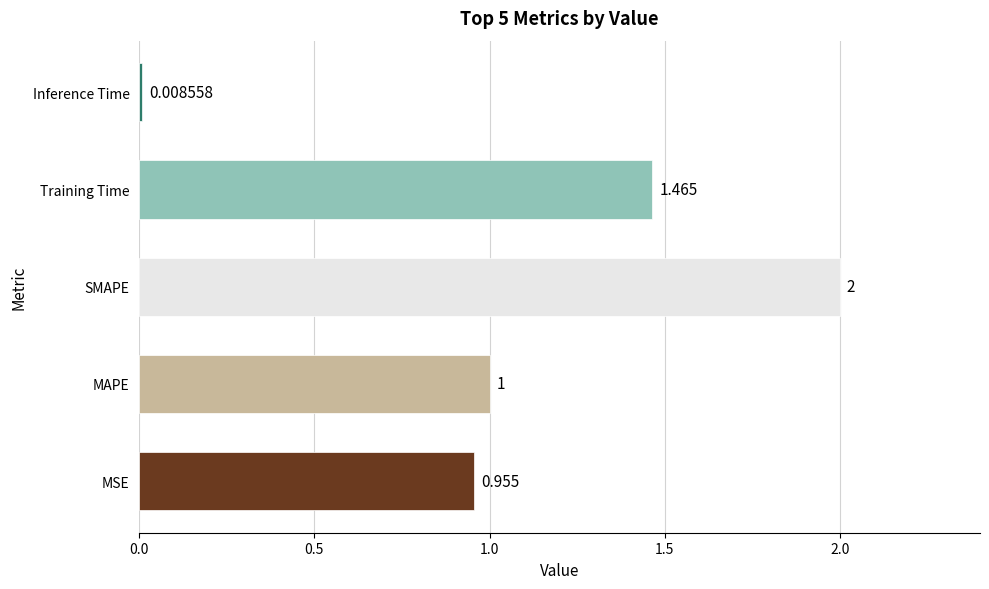

Where is the data nearest to the value 1?

MAPE